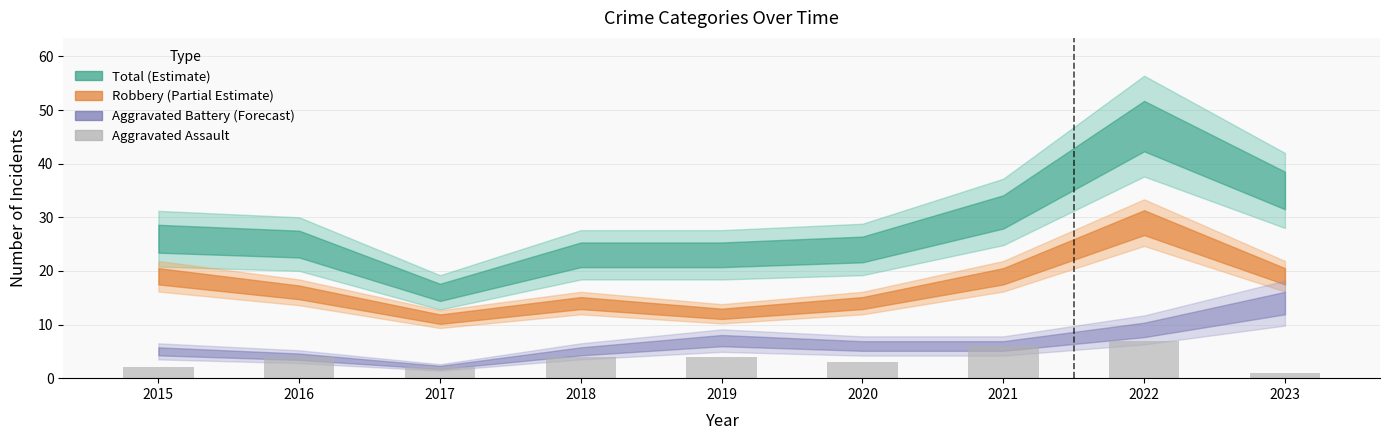

True or false: the data shows 7 at 2022.

True